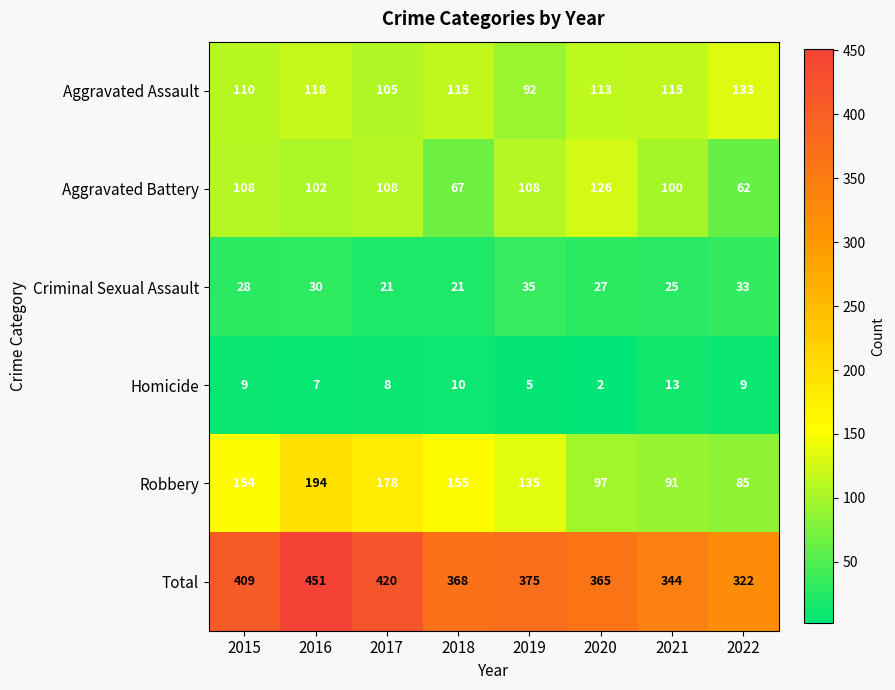

What is the spread (max minus min) of values at 2018?

358